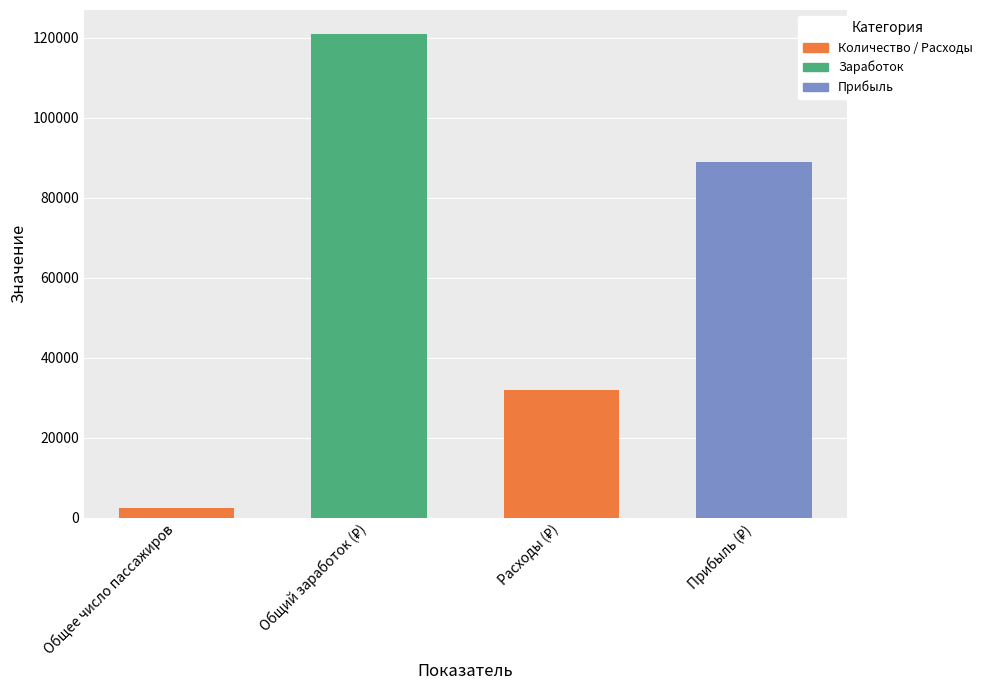

What is the value of the 2nd bar from the left?

120950